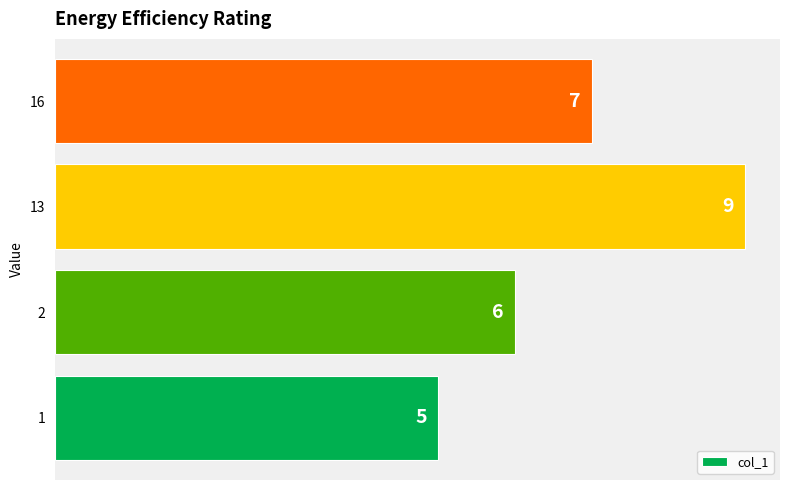

List the labels in order of value, largest first.

13, 16, 2, 1